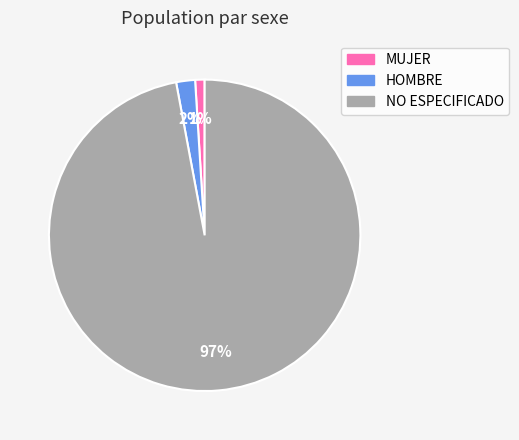

Which category accounts for the majority?

NO ESPECIFICADO